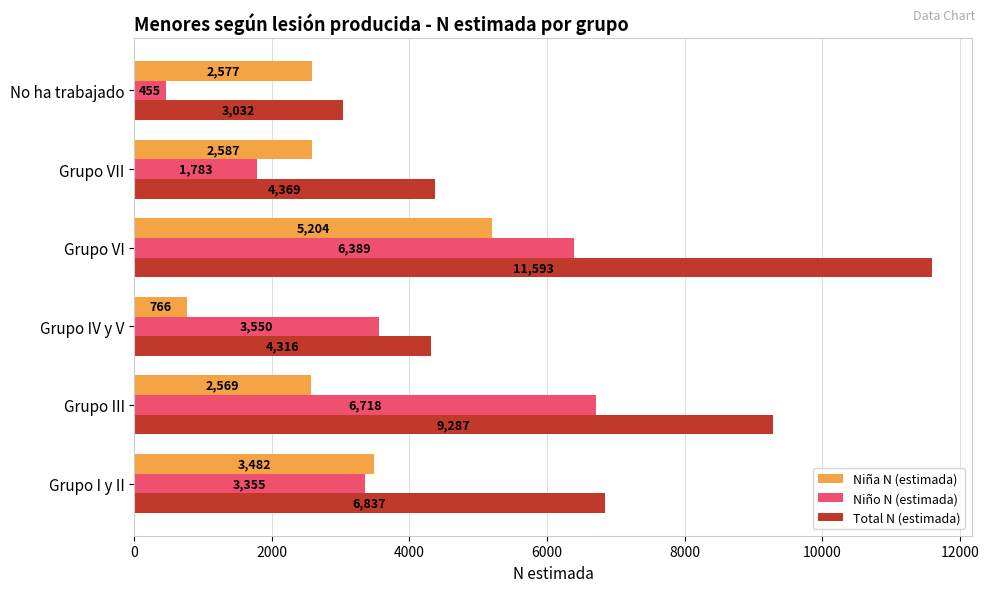

Which category has the lowest value in the Niño N (estimada) series?

No ha trabajado